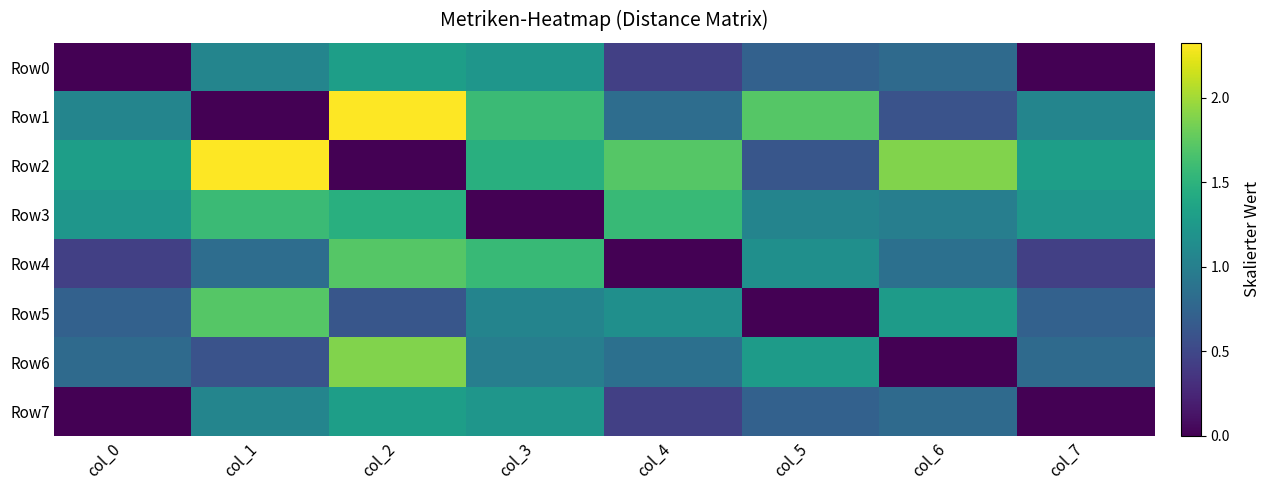

Reading left to right, extract all data points from this chart.

Row0: col_0=0.0	col_1=1.1	col_2=1.3	col_3=1.2	col_4=0.4	col_5=0.7	col_6=0.8	col_7=0.0
Row1: col_0=1.1	col_1=0.0	col_2=2.3	col_3=1.6	col_4=0.8	col_5=1.7	col_6=0.6	col_7=1.1
Row2: col_0=1.3	col_1=2.3	col_2=0.0	col_3=1.5	col_4=1.7	col_5=0.6	col_6=1.9	col_7=1.3
Row3: col_0=1.2	col_1=1.6	col_2=1.5	col_3=0.0	col_4=1.6	col_5=1.0	col_6=1.0	col_7=1.2
Row4: col_0=0.4	col_1=0.8	col_2=1.7	col_3=1.6	col_4=0.0	col_5=1.2	col_6=0.9	col_7=0.4
Row5: col_0=0.7	col_1=1.7	col_2=0.6	col_3=1.0	col_4=1.2	col_5=0.0	col_6=1.3	col_7=0.7
Row6: col_0=0.8	col_1=0.6	col_2=1.9	col_3=1.0	col_4=0.9	col_5=1.3	col_6=0.0	col_7=0.8
Row7: col_0=0.0	col_1=1.1	col_2=1.3	col_3=1.2	col_4=0.4	col_5=0.7	col_6=0.8	col_7=0.0